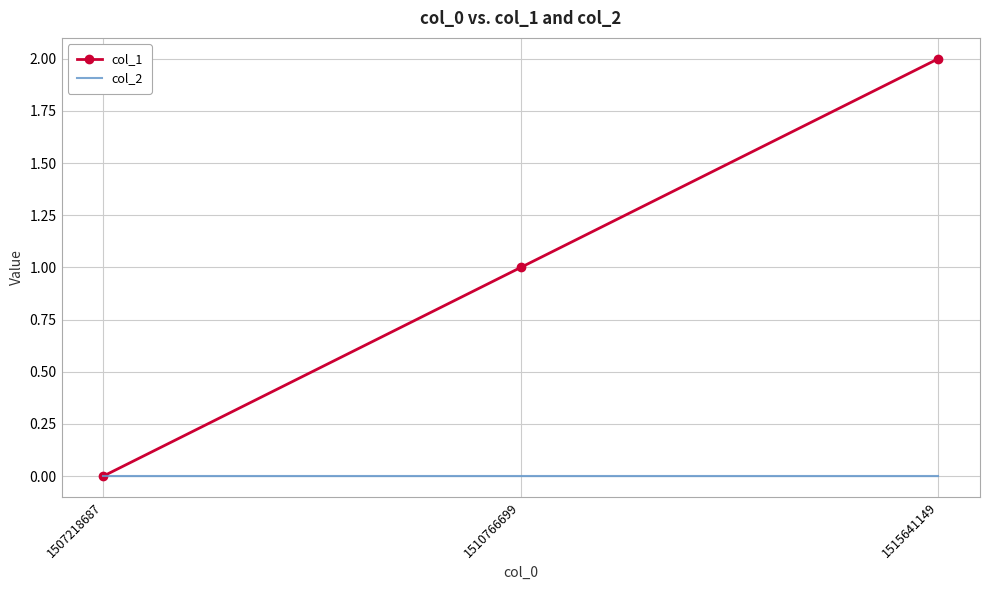

Which series has the largest total across all categories?

col_1